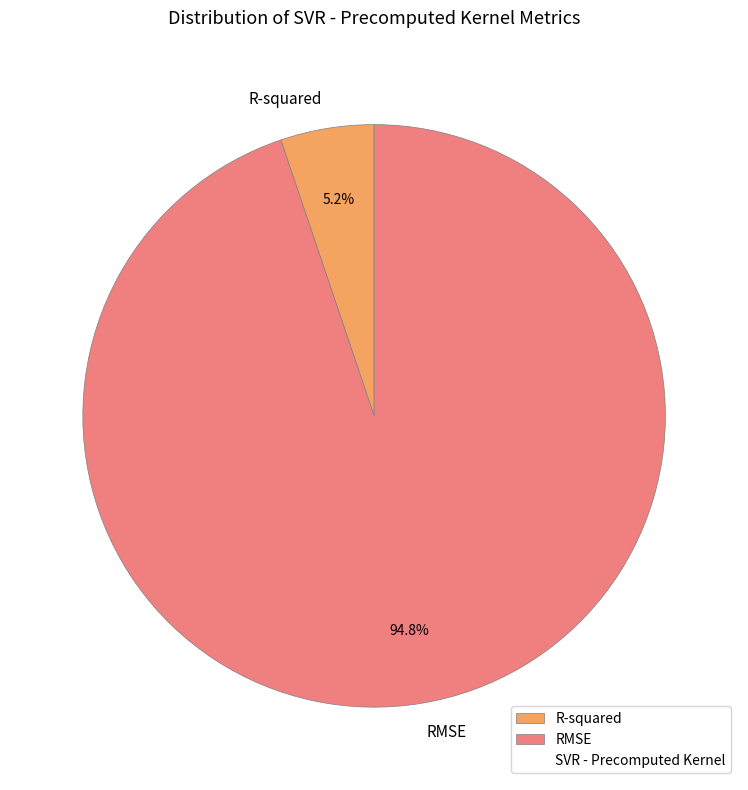

Rank the categories by value from highest to lowest.

RMSE, R-squared